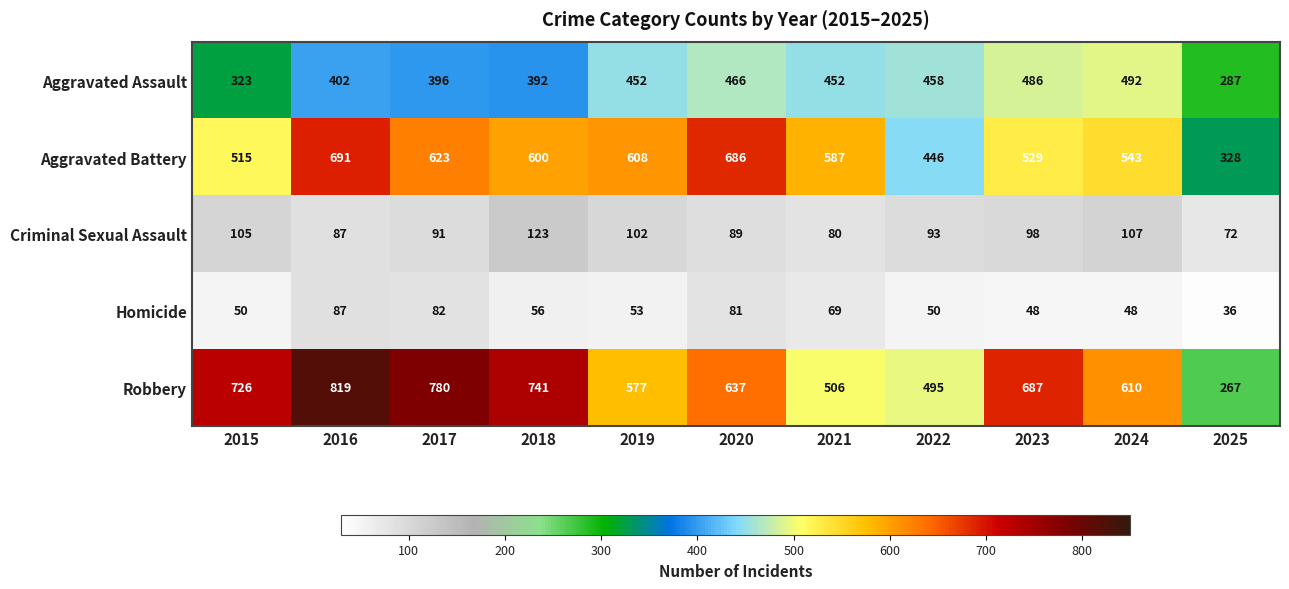

The value of Aggravated Assault at 2022 is 458. True or false?

True